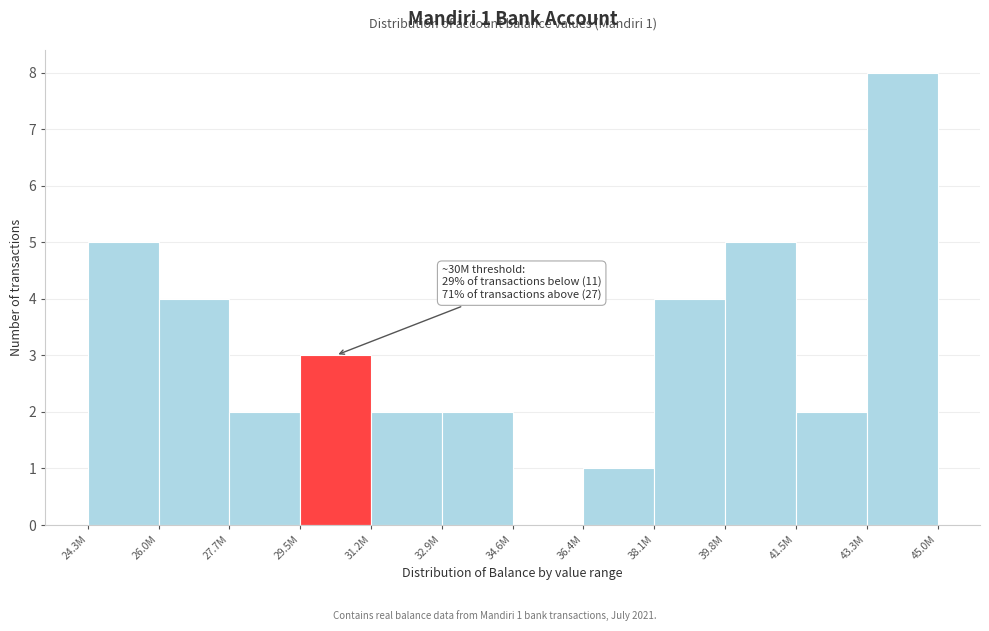

Reading left to right, transcribe all the data shown in this chart.

24.3M=5	26.0M=4	27.7M=2	29.5M=3	31.2M=2	32.9M=2	34.6M=0	36.4M=1	38.1M=4	39.8M=5	41.5M=2	43.3M=8